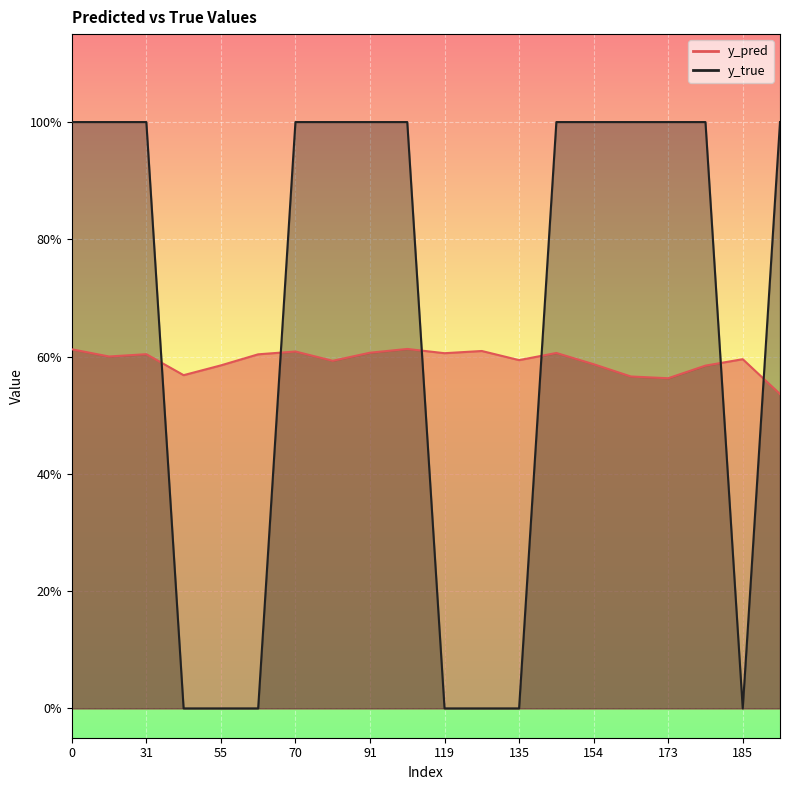

At 29, list the series in order from largest to smallest.

y_true, y_pred